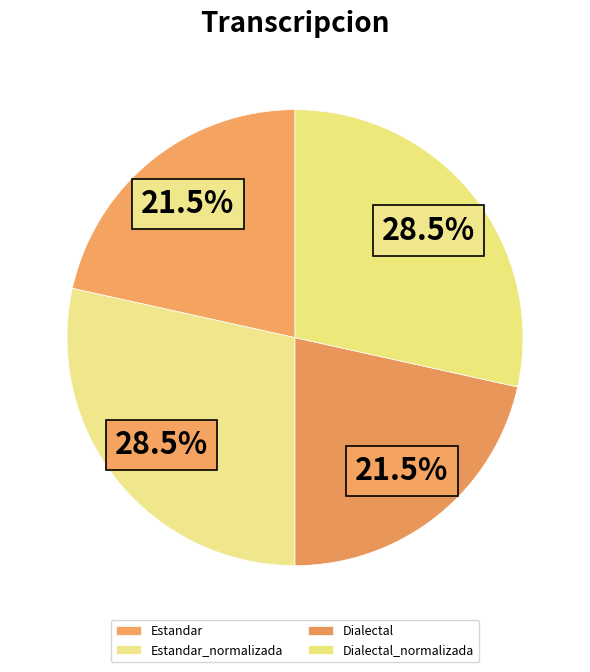

Count the number of slices in the pie.

4